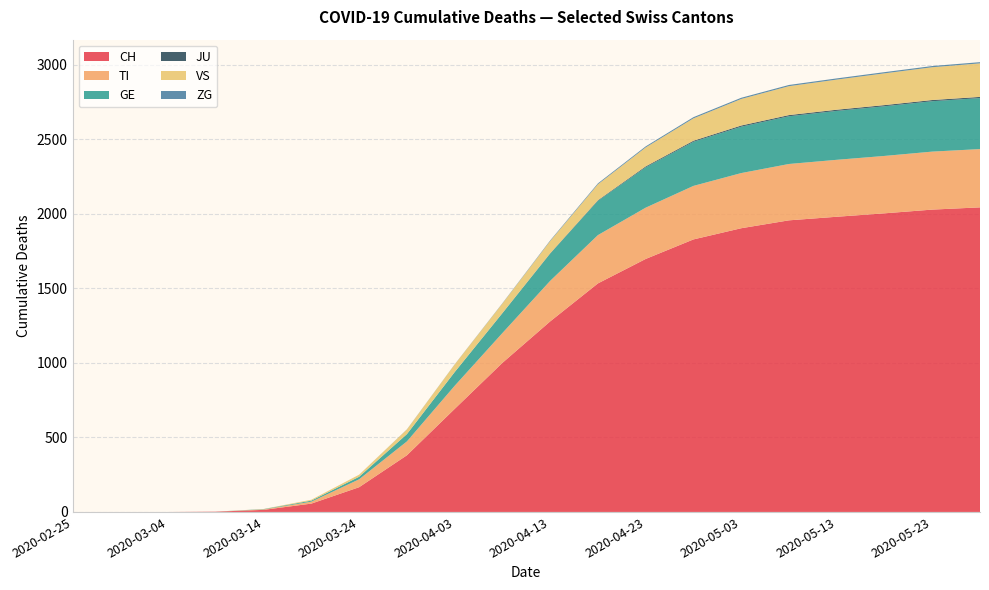

Reading right to left, transcribe all the data shown in this chart.

CH: 2043	2028	2003	1980	1956	1903	1828	1697	1533	1278	1000	691	380	166	56	14	2	0	0	0
TI: 391	389	385	382	378	370	359	344	324	272	200	155	93	53	13	3	0	0	0	0
GE: 342	338	333	328	320	311	296	271	230	183	133	92	49	17	7	2	0	0	0	0
JU: 8	8	8	8	8	8	7	6	4	2	1	0	0	0	0	0	0	0	0	0
VS: 225	220	213	202	194	178	150	127	107	82	64	51	31	14	6	1	0	0	0	0
ZG: 8	8	8	8	8	8	8	7	6	4	2	1	1	0	0	0	0	0	0	0